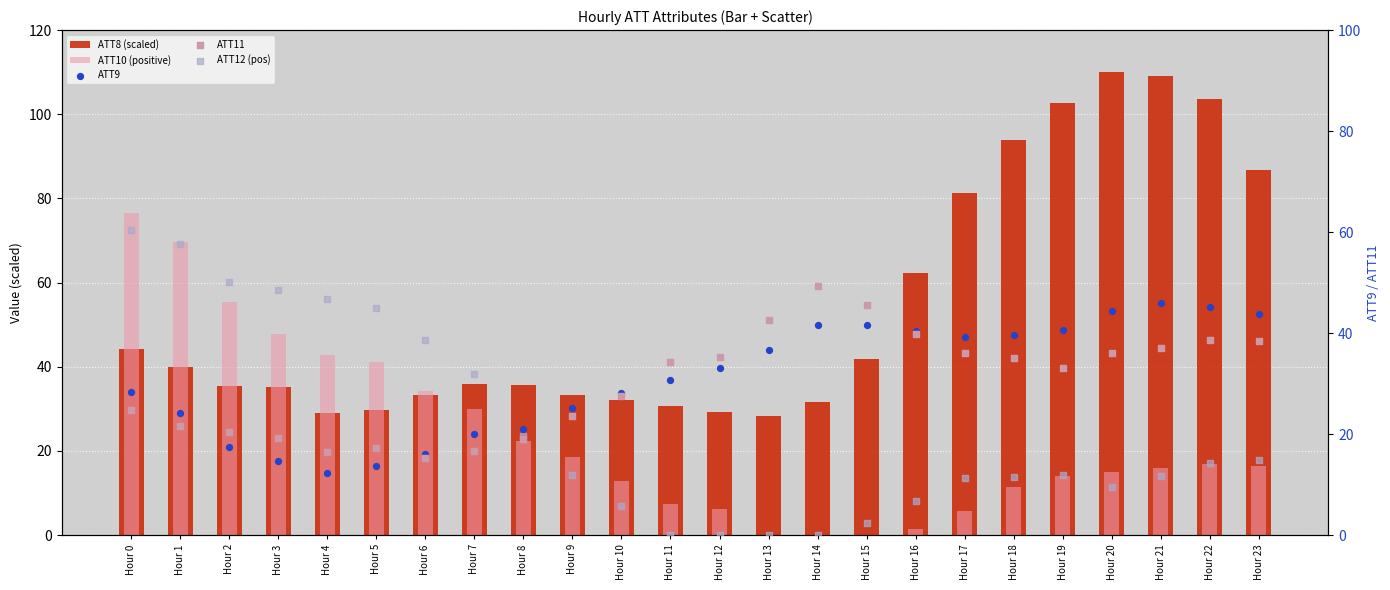

Which series has the largest Y range (max minus min)?

ATT8 (scaled)